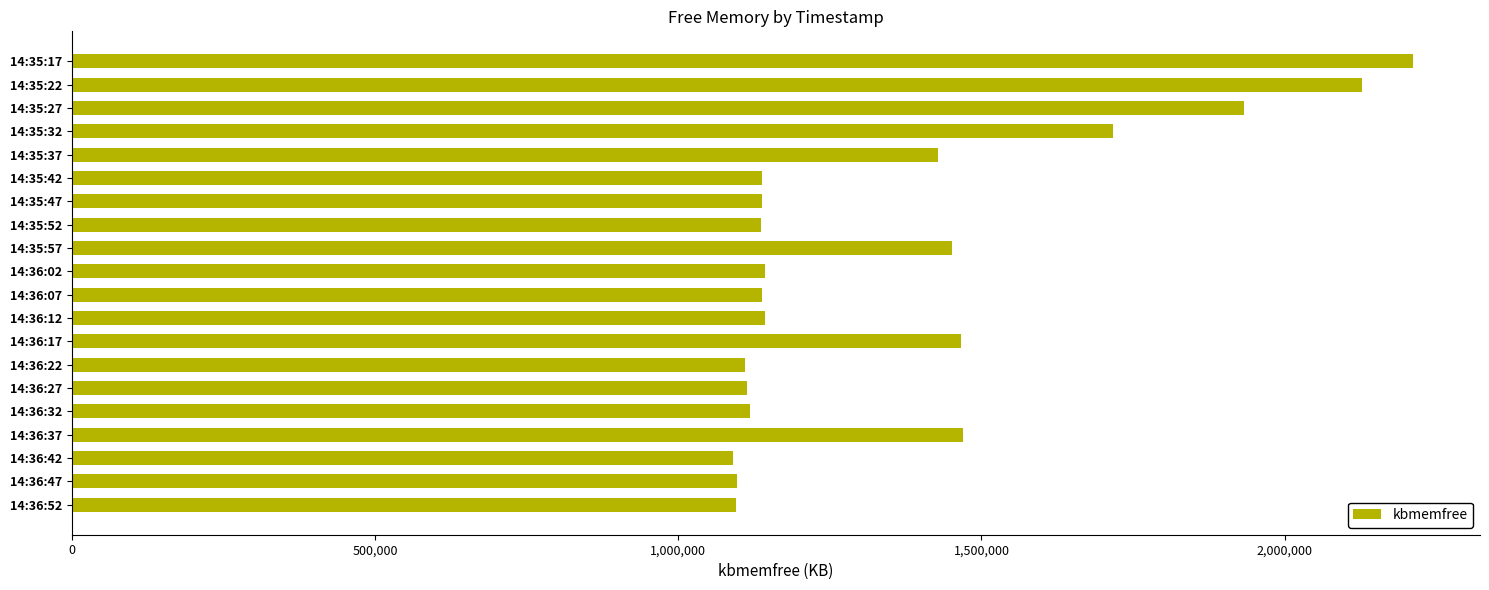

What is the label of the 11th bar from the top?

14:36:07